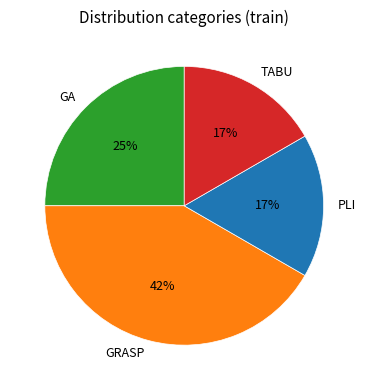

Is the sum of TABU and GRASP greater than half?

Yes